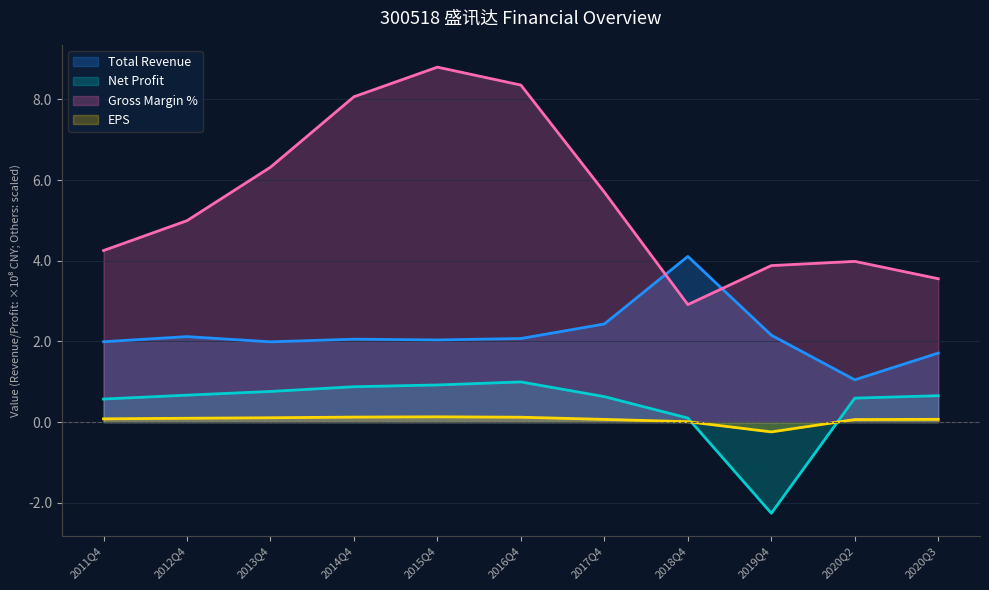

What is the sum of all EPS values?

0.6